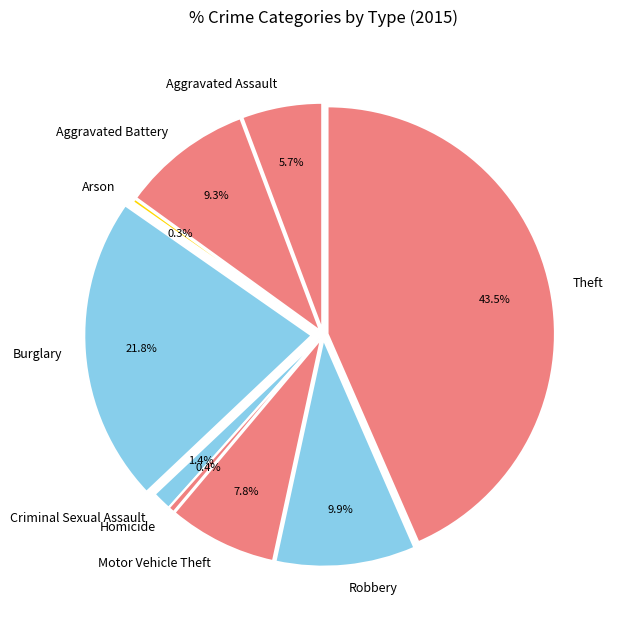

Which has a higher value, Theft or Aggravated Battery?

Theft